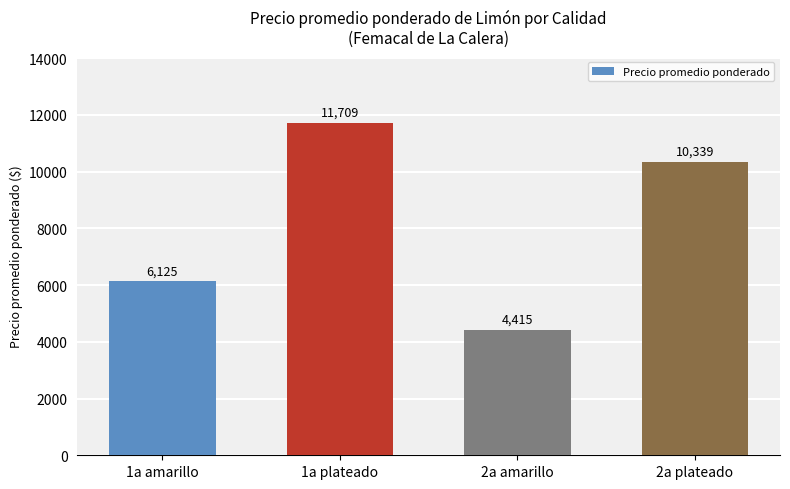

Rank the categories by value from highest to lowest.

1a plateado, 2a plateado, 1a amarillo, 2a amarillo